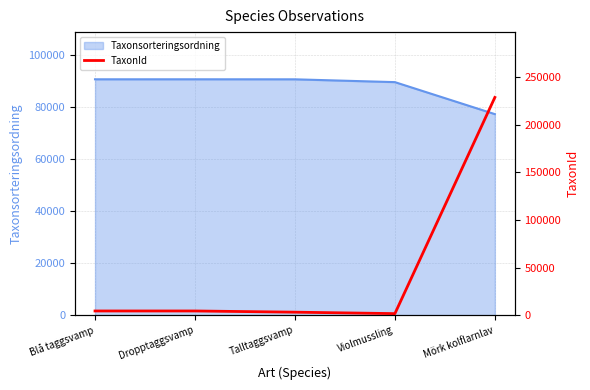

Does the chart have visible grid lines?

Yes